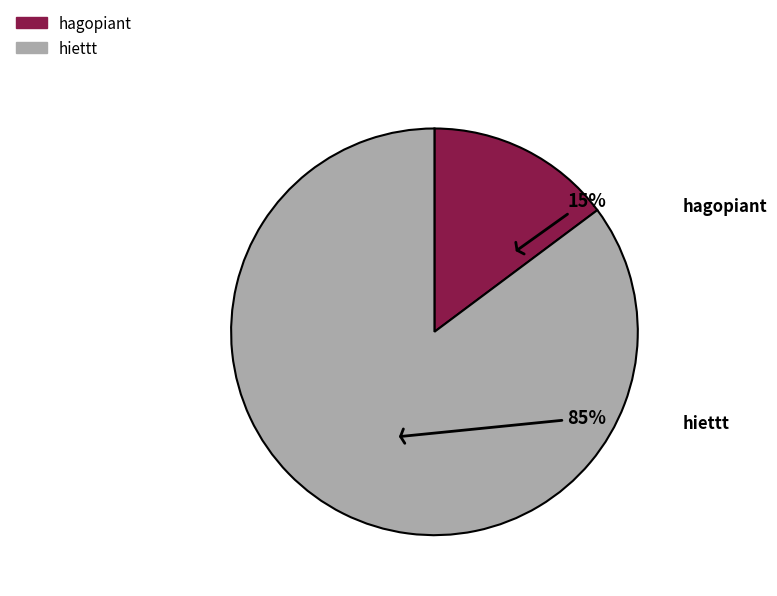

What is the smallest slice in the pie chart?

hagopiant